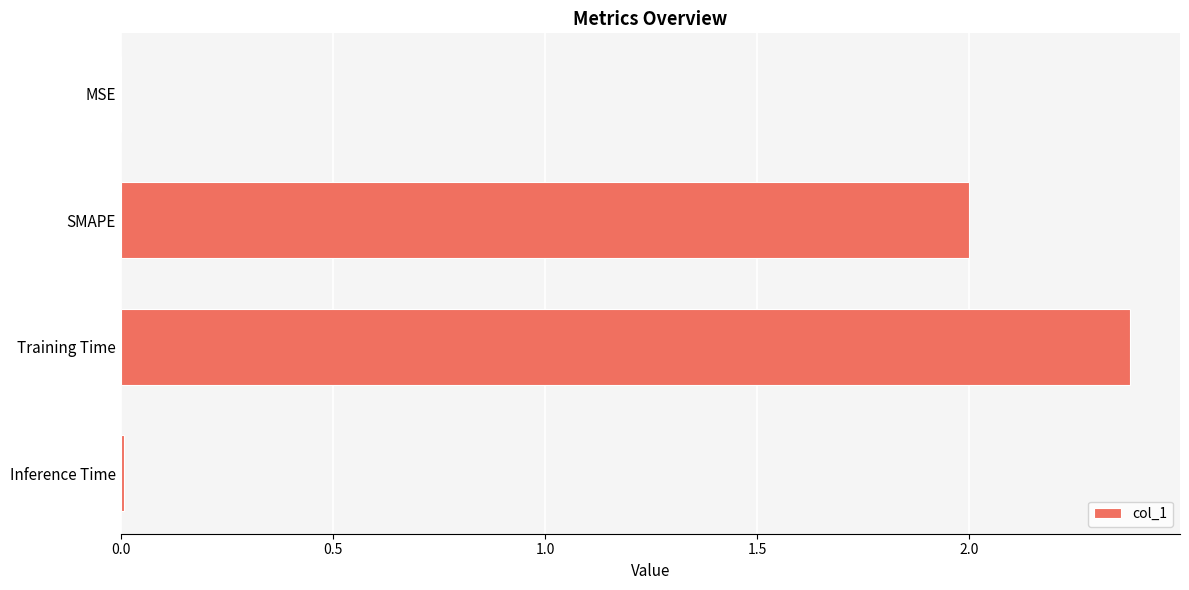

What is the change in value from SMAPE to Training Time?

+0.4